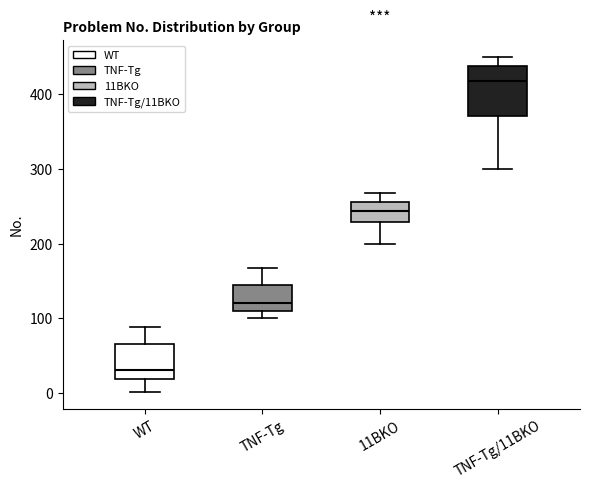

Which box is the tallest, from its lower edge to its upper edge?

TNF-Tg/11BKO